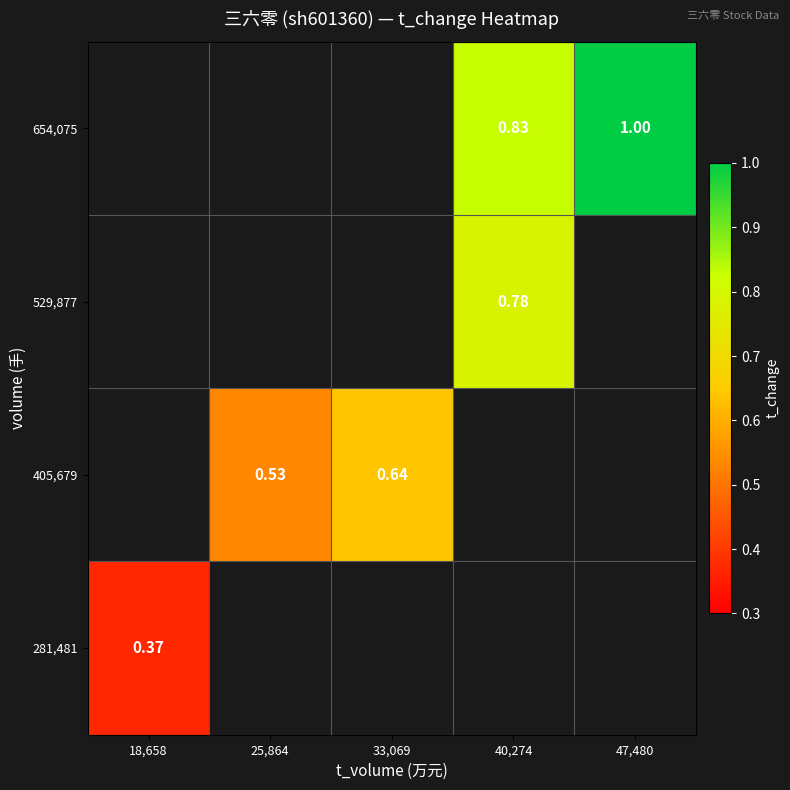

Rank the series by their maximum value, from highest to lowest.

281,481, 405,679, 529,877, 654,075